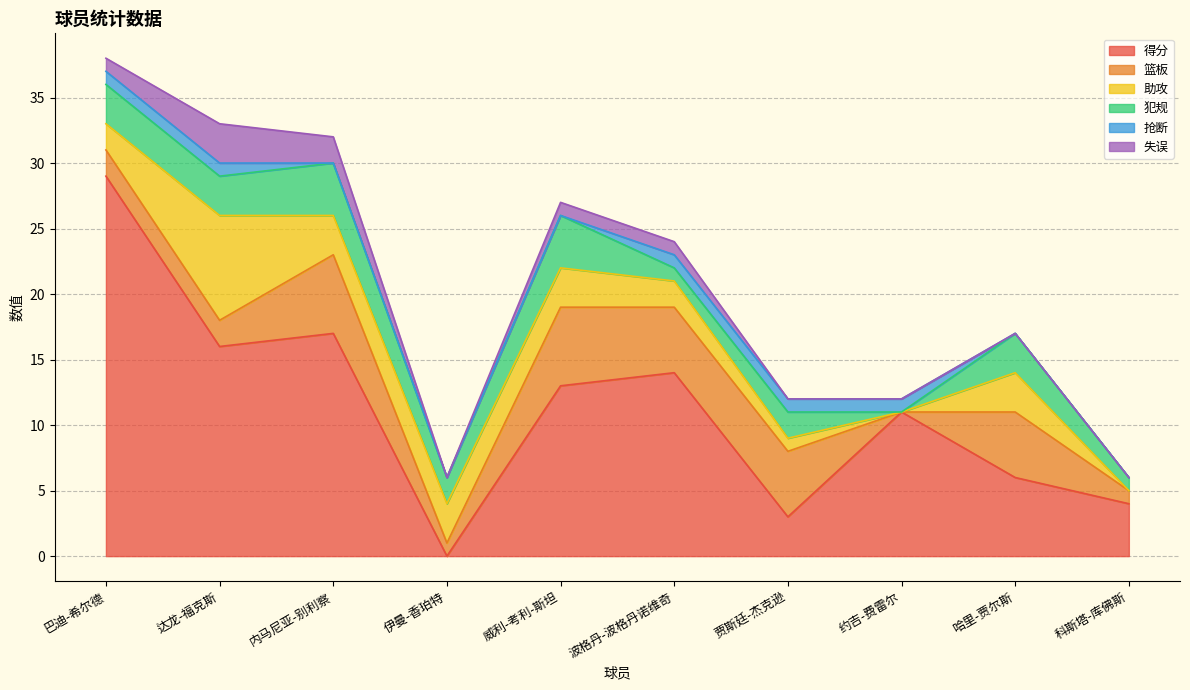

What is the label of the 9th point from the left?

哈里-贾尔斯